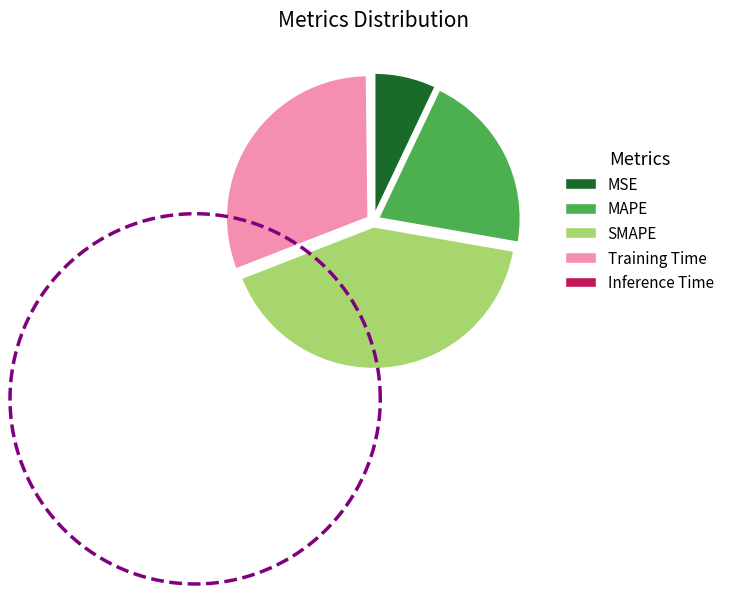

Is there any slice that represents more than half of the pie?

No